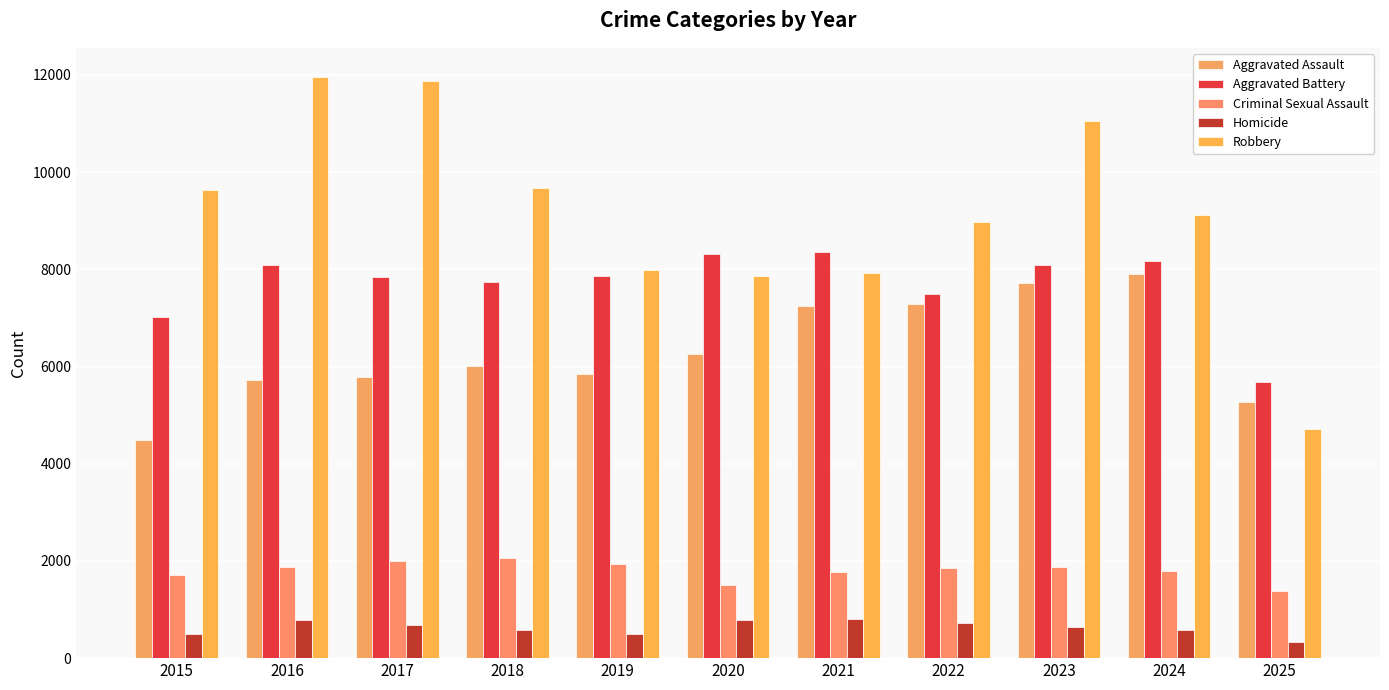

Which category has the lowest value in the Aggravated Assault series?

2015